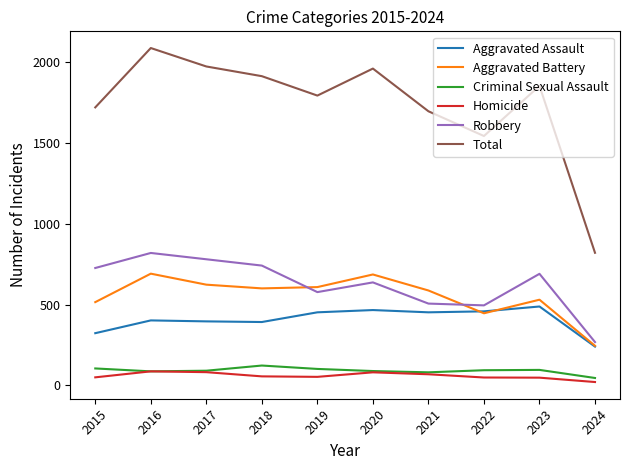

What is the highest value of the Criminal Sexual Assault series?

123